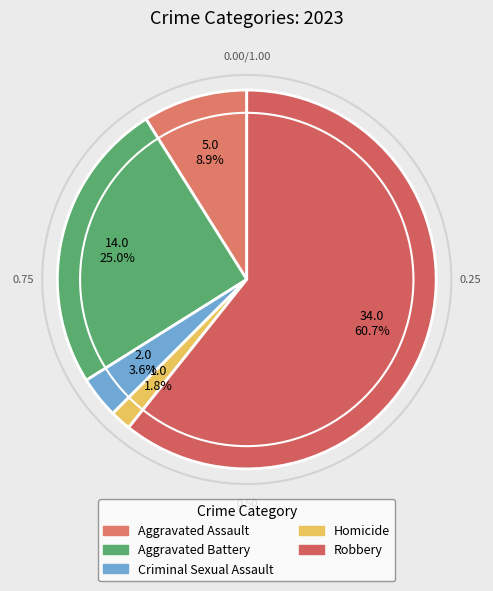

What is the smallest slice in the pie chart?

Homicide